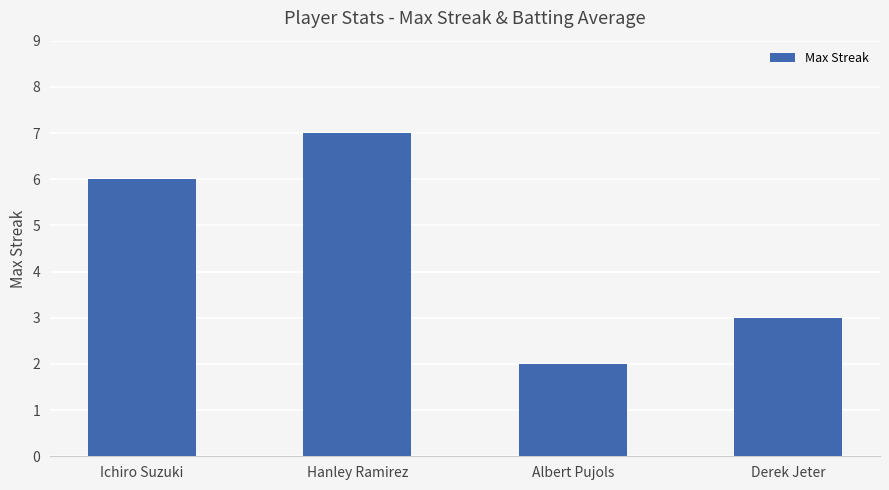

What is the sum of the values at Hanley Ramirez and Albert Pujols?

9